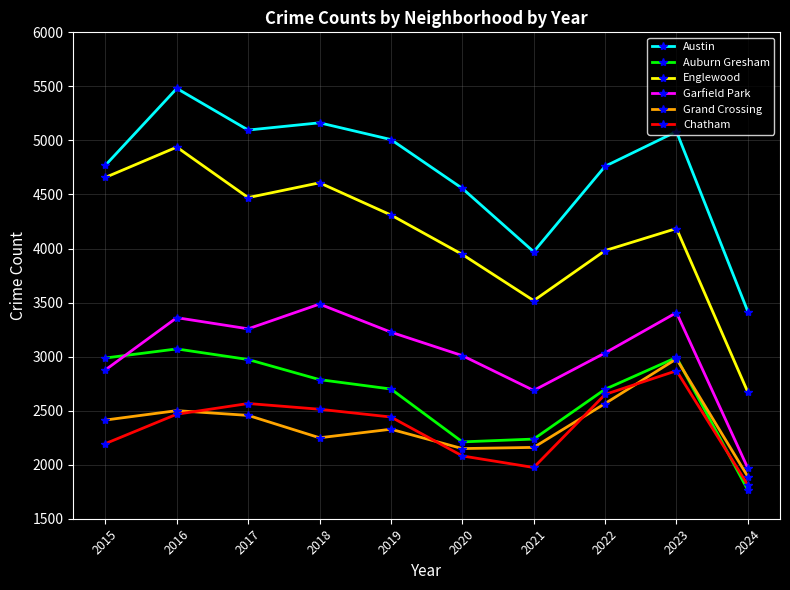

Does the chart display data point markers on the line(s)?

Yes